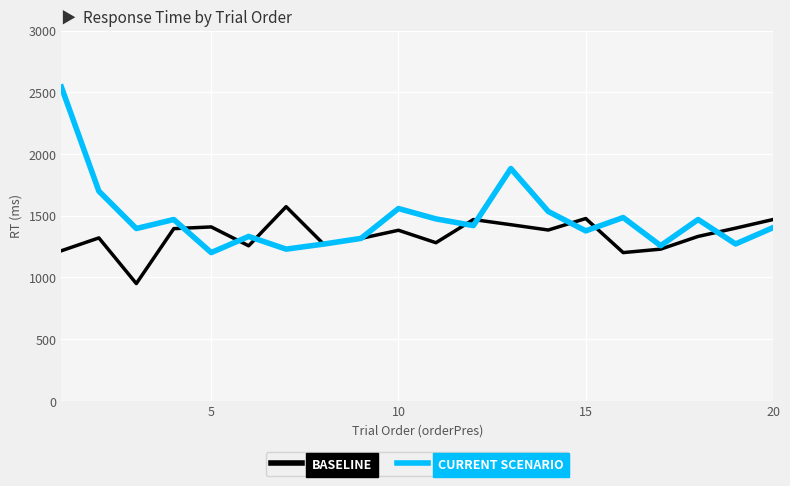

Which series has the largest range (max minus min)?

CURRENT SCENARIO